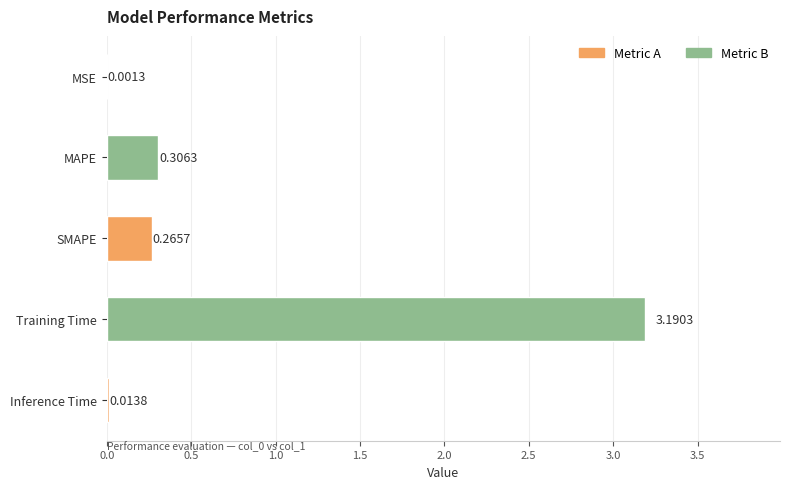

At which category does the chart reach its peak across all series?

Training Time